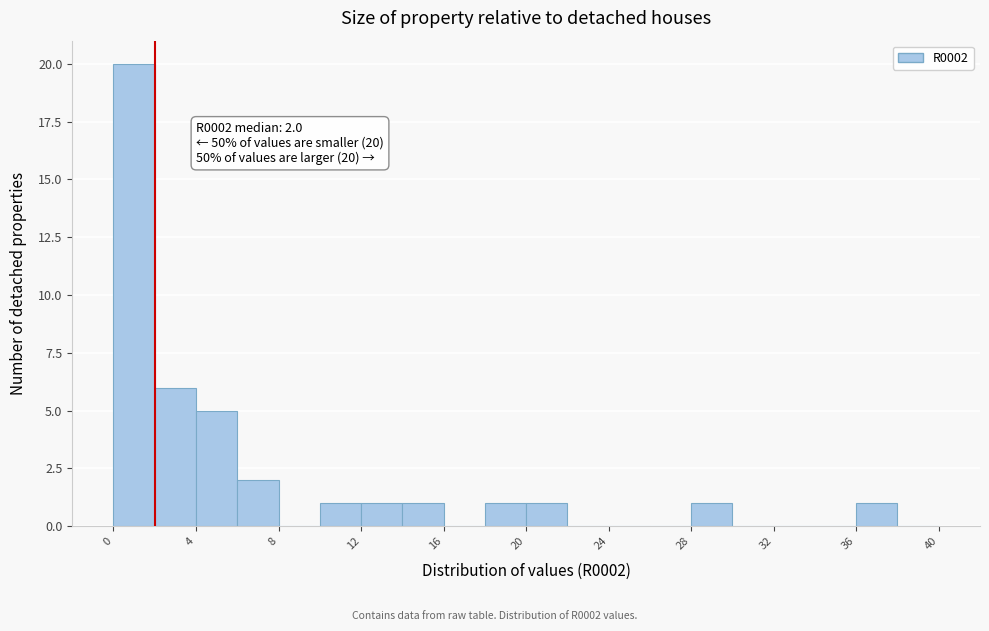

Over which range of the x-axis is the bar tallest?

0 to 2